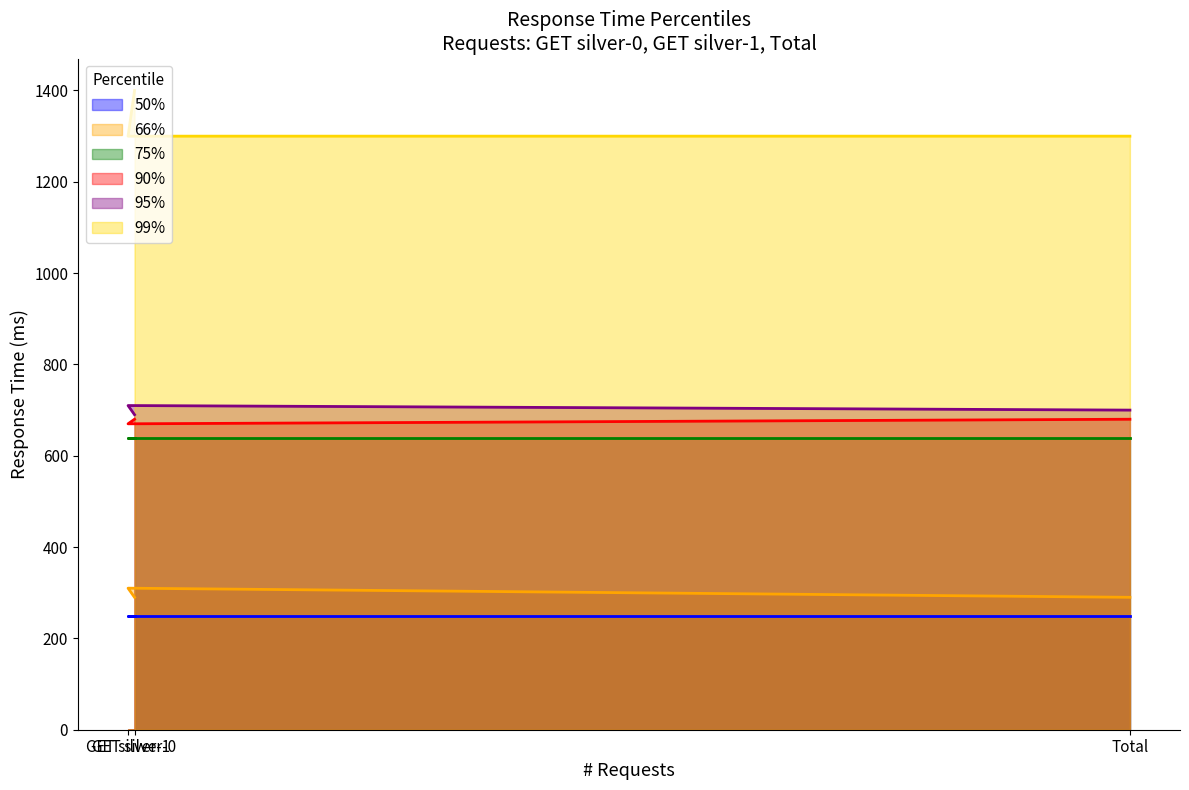

What is the sum of the 99% values at Total and GET silver-1?

2600